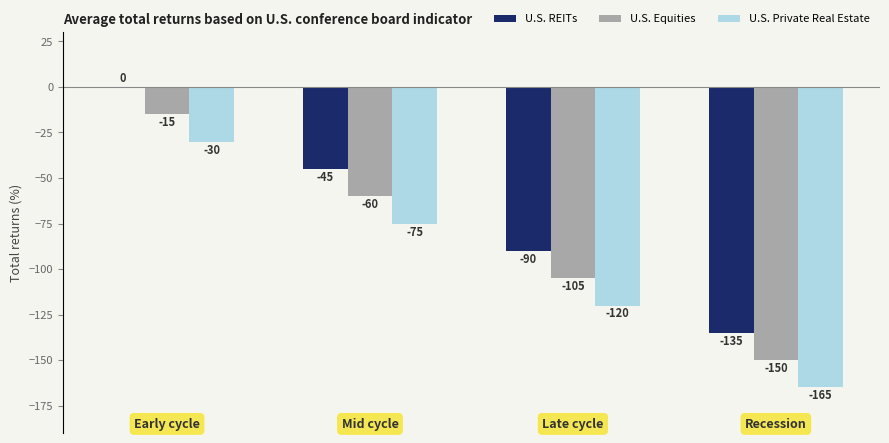

What is the sum of all U.S. Private Real Estate values?

-390